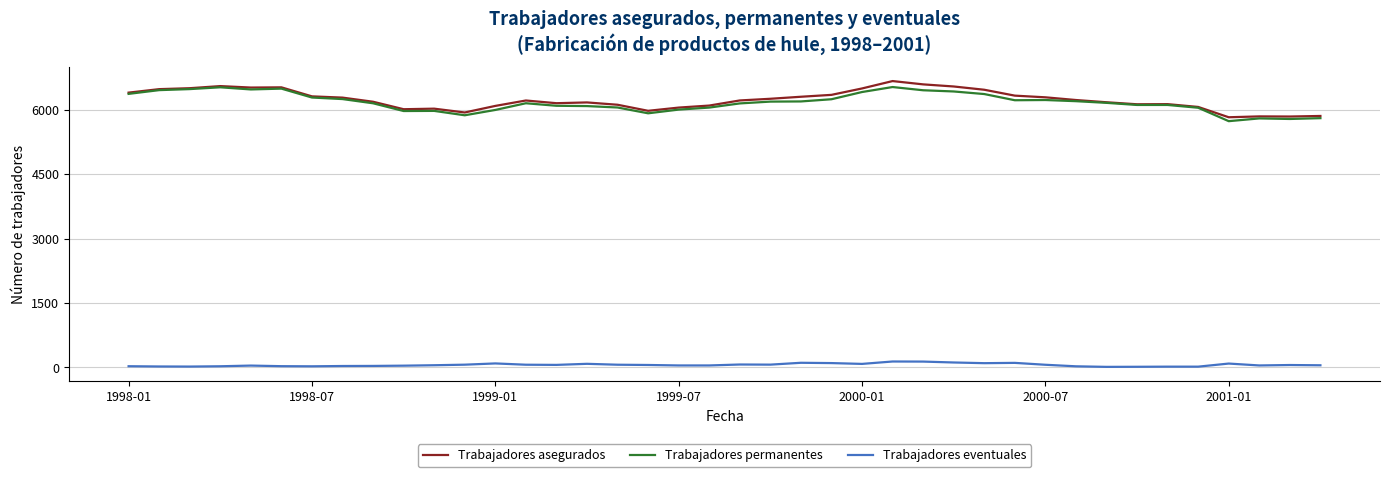

True or false: Trabajadores permanentes and Trabajadores eventuales intersect in this chart.

False